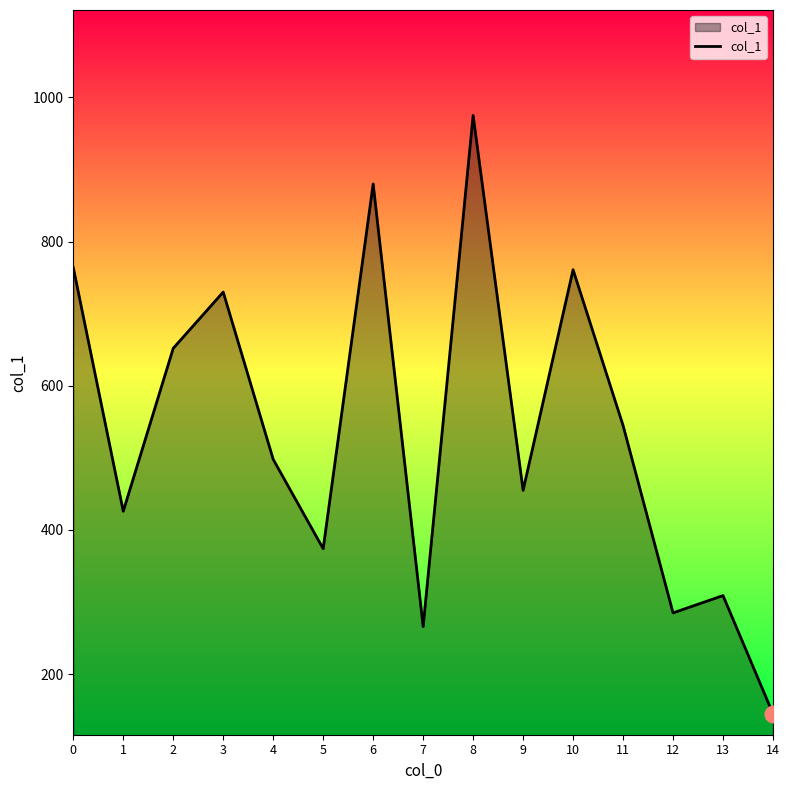

At which label is the value closest to 560?

11